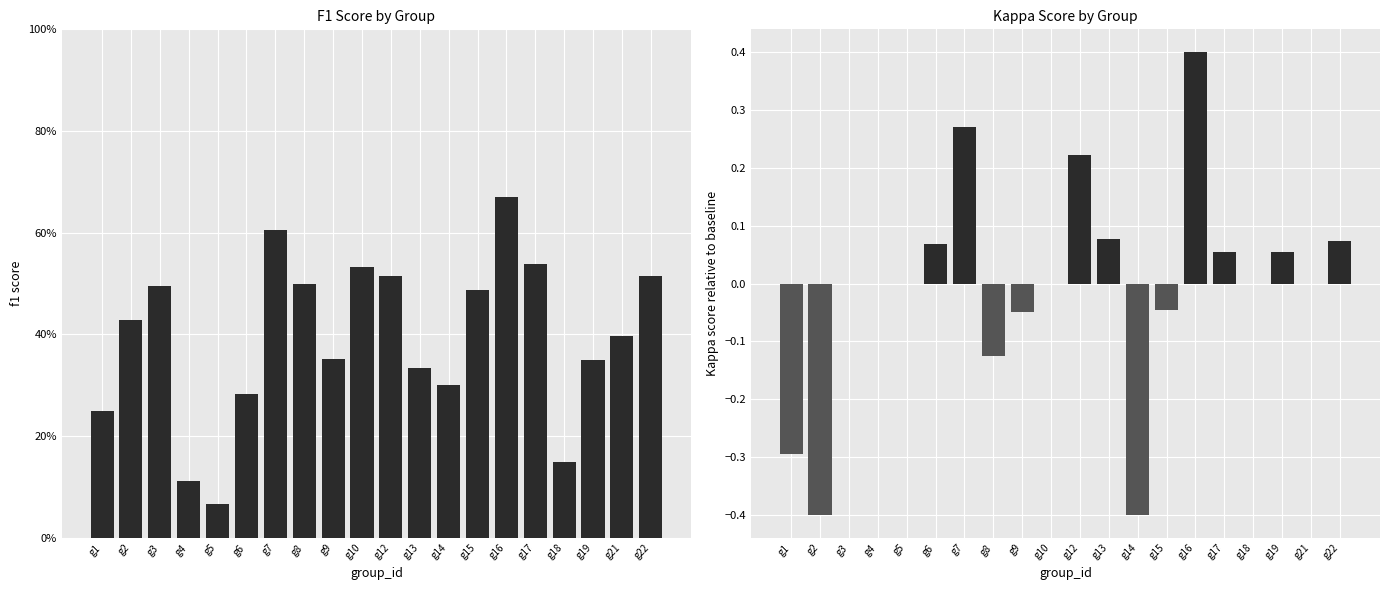

How many f1 values are between 0 and 1?

20